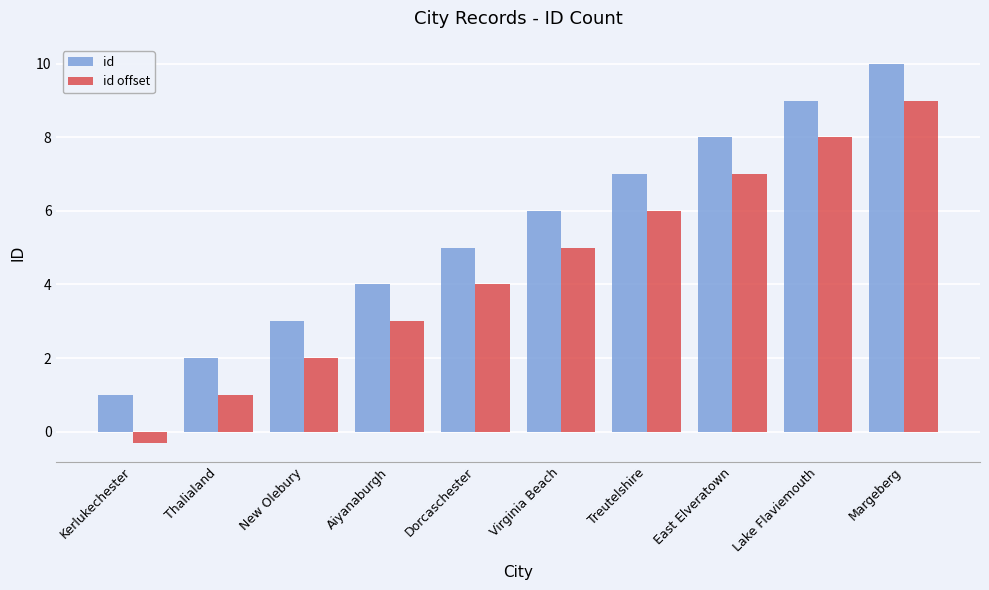

What value does the id offset series have at Kerlukechester?

-0.3